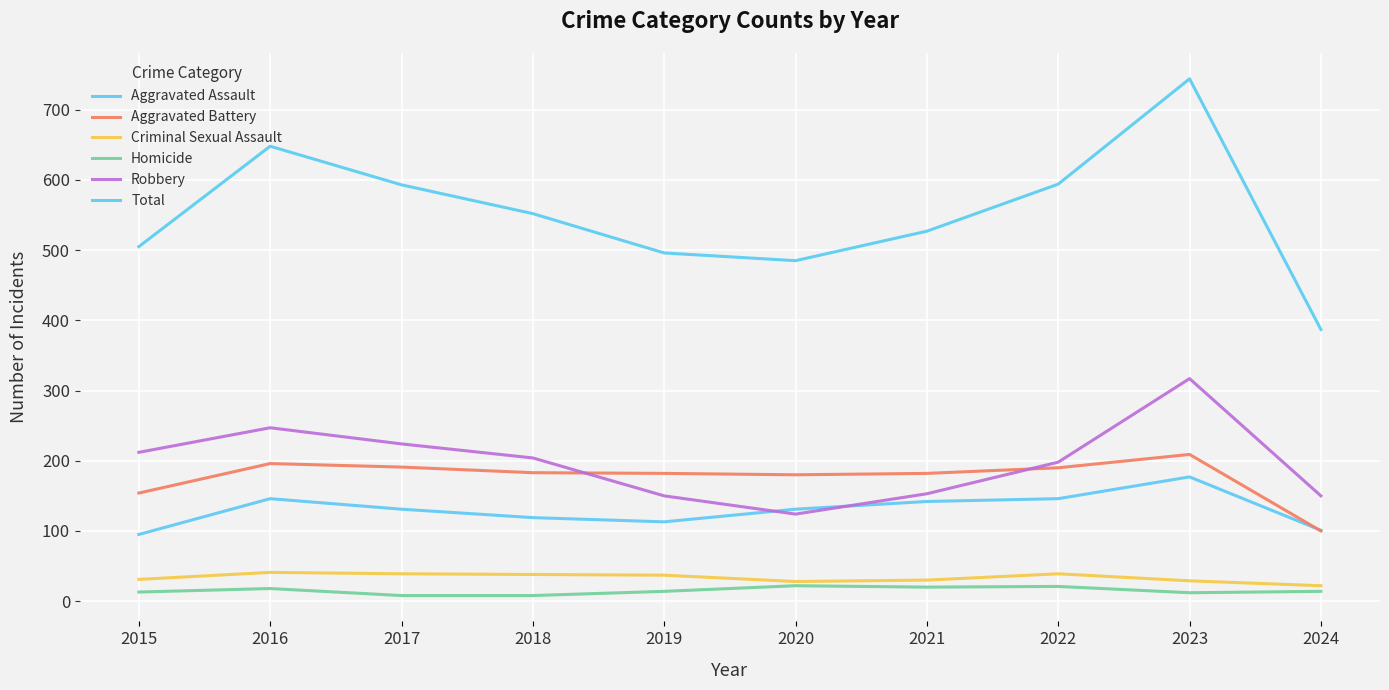

What is the difference between the maximum and second lowest values in the Total series?

259